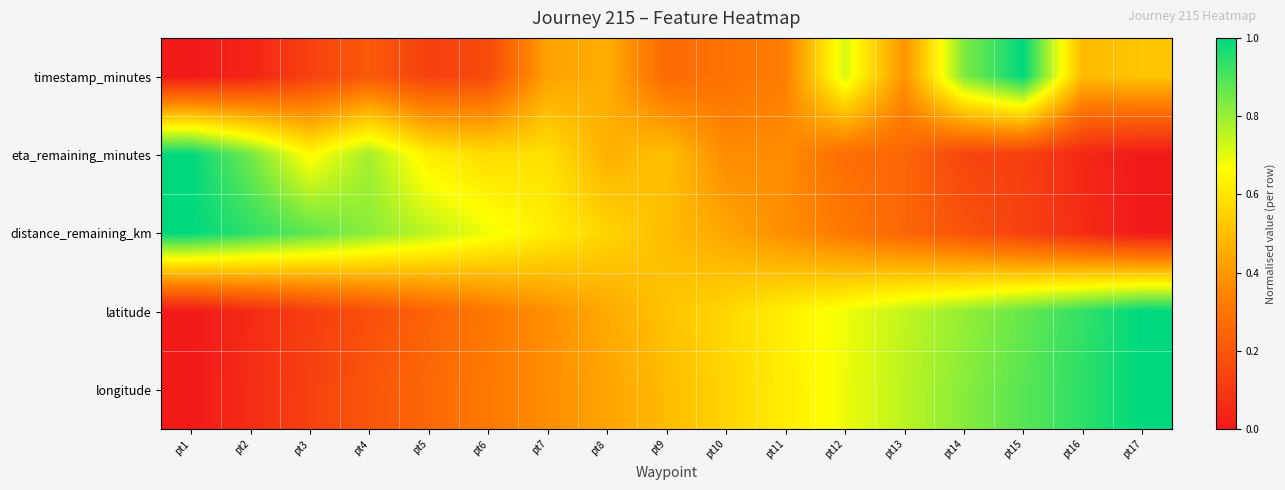

How many categories are shown in the chart?

17